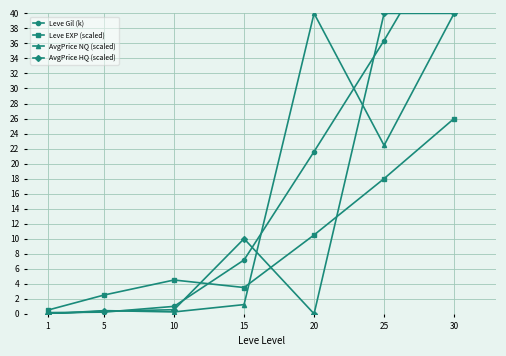

Which series changed the most between 5 and 25?

AvgPrice HQ (scaled)